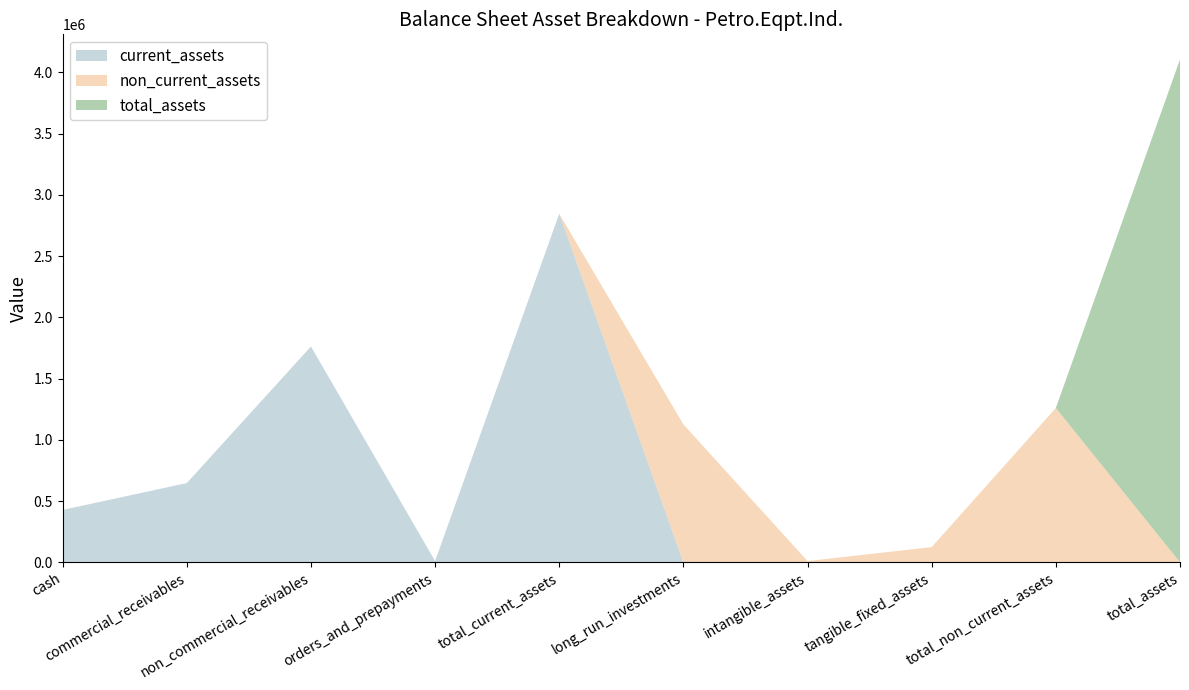

Reading left to right, transcribe all the data shown in this chart.

current_assets: cash=427605	commercial_receivables=646758	non_commercial_receivables=1762095	orders_and_prepayments=9522	total_current_assets=2845980	long_run_investments=0	intangible_assets=0	tangible_fixed_assets=0	total_non_current_assets=0	total_assets=0
non_current_assets: cash=0	commercial_receivables=0	non_commercial_receivables=0	orders_and_prepayments=0	total_current_assets=0	long_run_investments=1125596	intangible_assets=10066	tangible_fixed_assets=124180	total_non_current_assets=1259842	total_assets=0
total_assets: cash=0	commercial_receivables=0	non_commercial_receivables=0	orders_and_prepayments=0	total_current_assets=0	long_run_investments=0	intangible_assets=0	tangible_fixed_assets=0	total_non_current_assets=0	total_assets=4105822